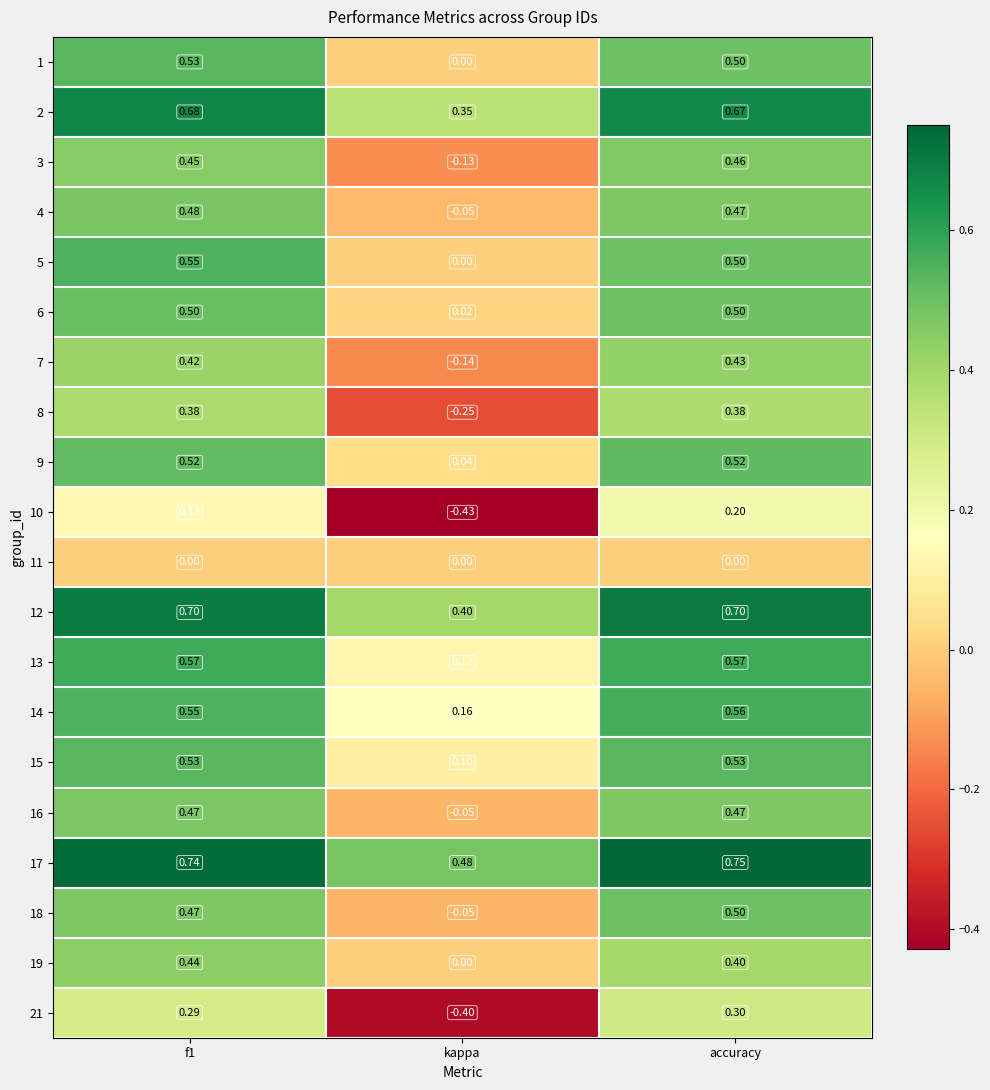

At which category is the sum across all series the highest?

accuracy